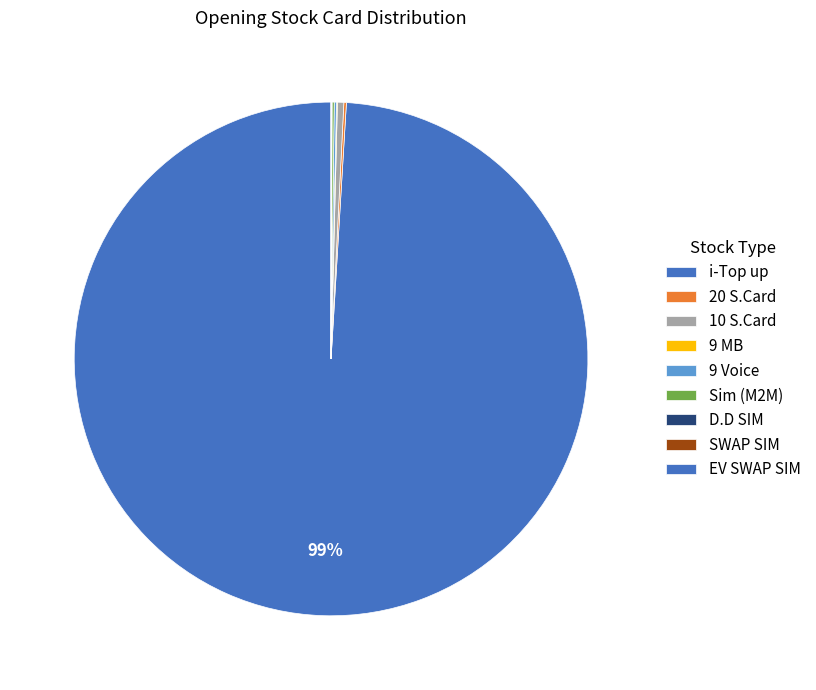

Is it true that EV SWAP SIM is 1% of the pie?

False